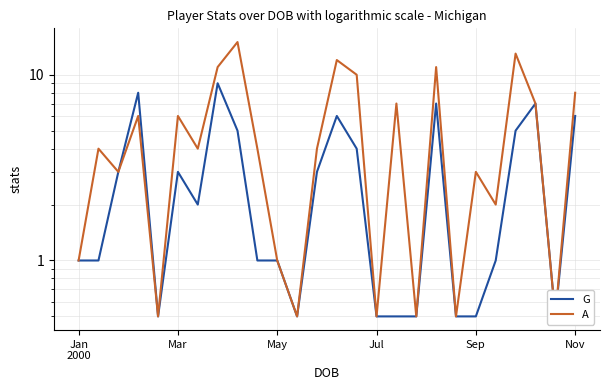

List the labels in order of G value, smallest first.

Sep, 11, 15, 16, 17, 19, 20, 24, Jan
2000, Mar, 9, 10, 21, 6, May, Nov, 12, 14, 8, 22, 13, 25, 18, 23, Jul, 7